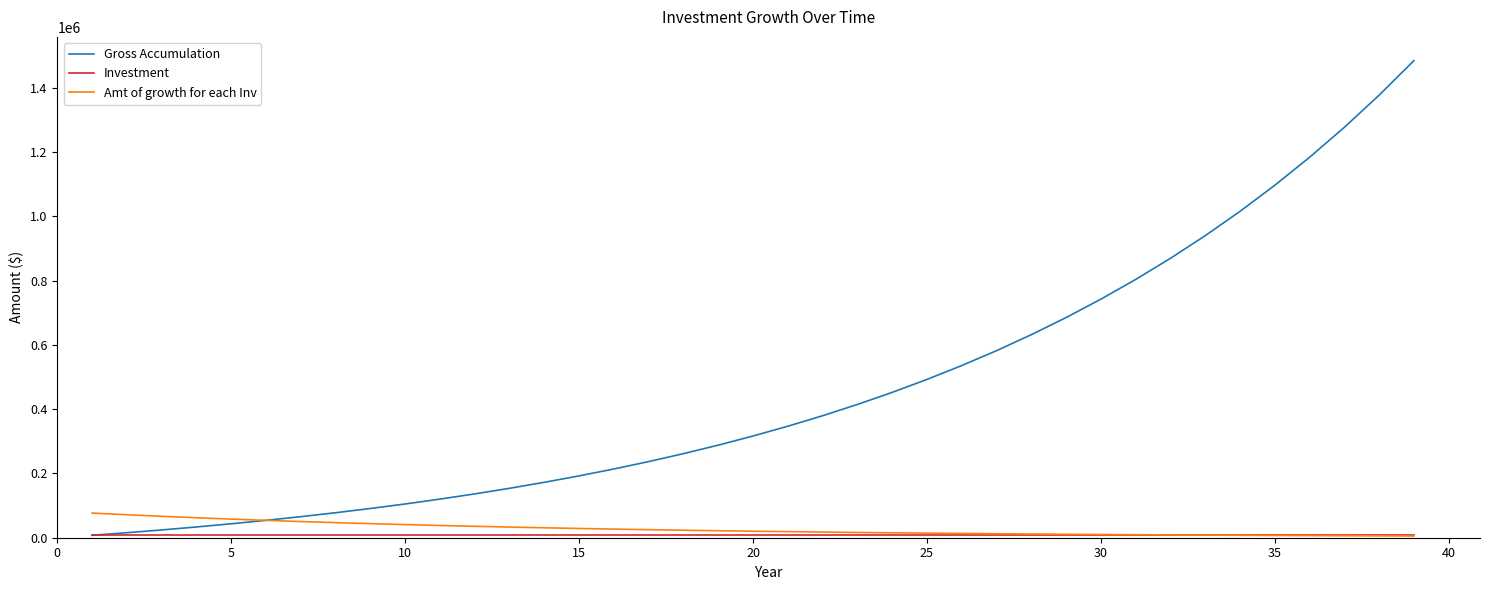

Which series has the largest range (max minus min)?

Gross Accumulation